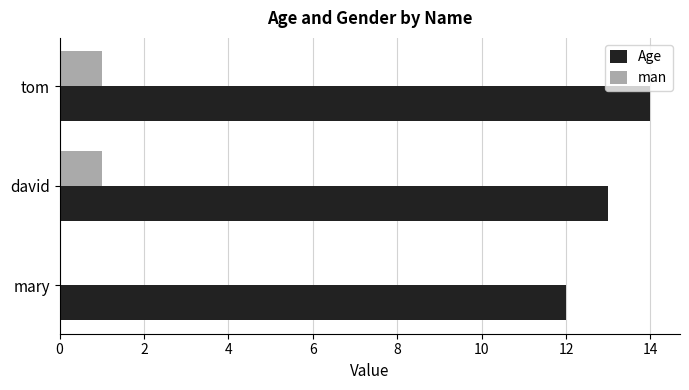

At which category is the sum across all series the highest?

tom